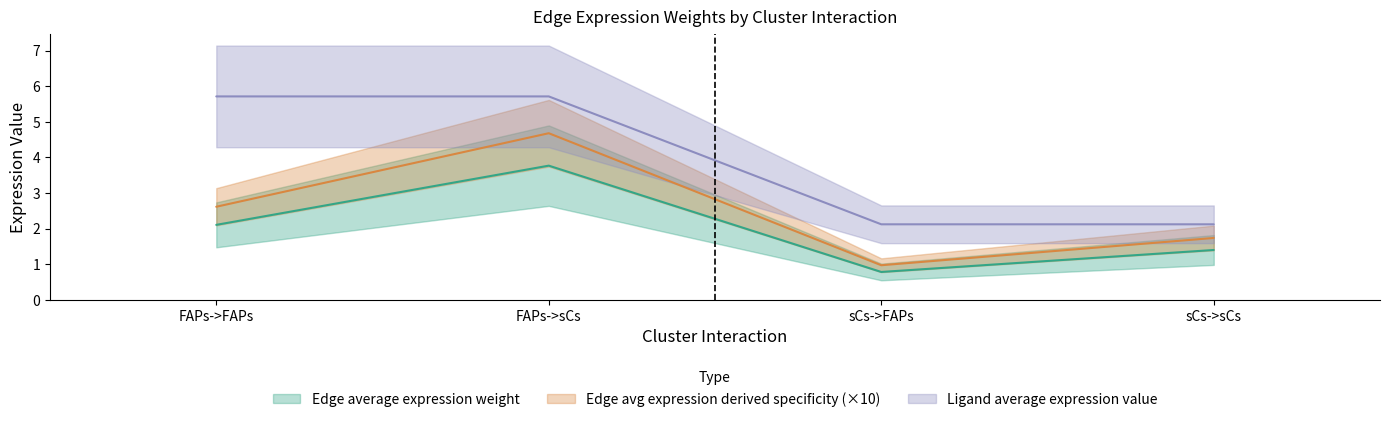

What is the approximate value of Ligand average expression value at FAPs->sCs?

5.7